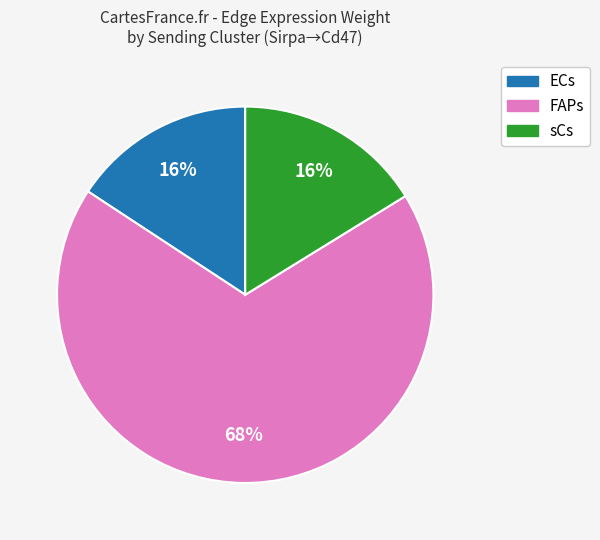

Count the number of slices in the pie.

3